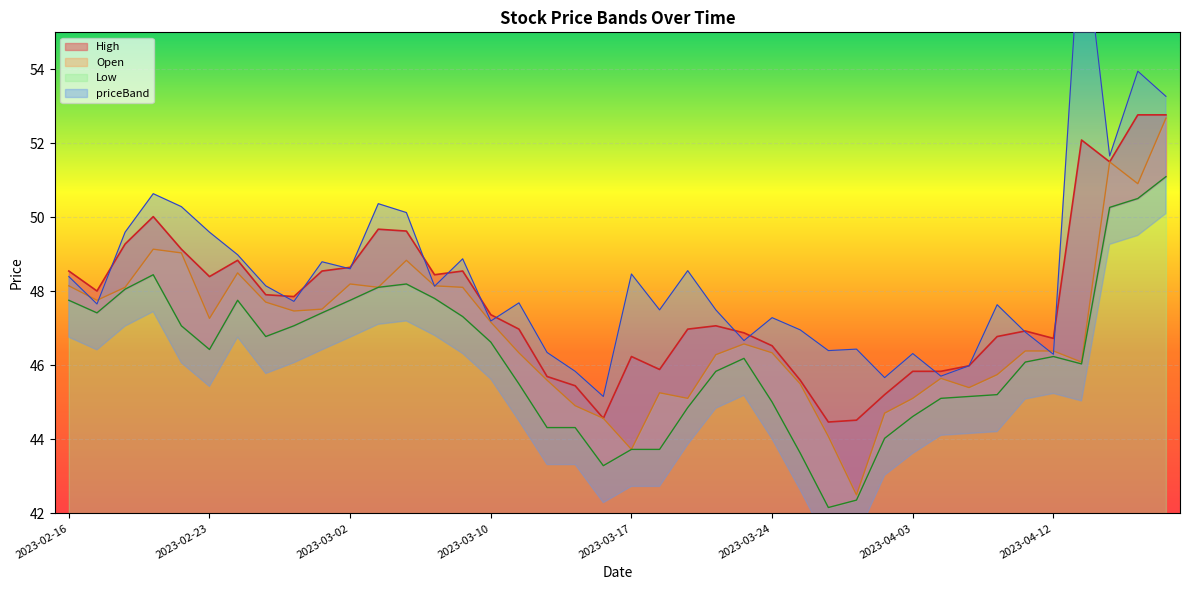

What is the difference between the Open values at 2023-03-20 and 2023-02-20?

2.9